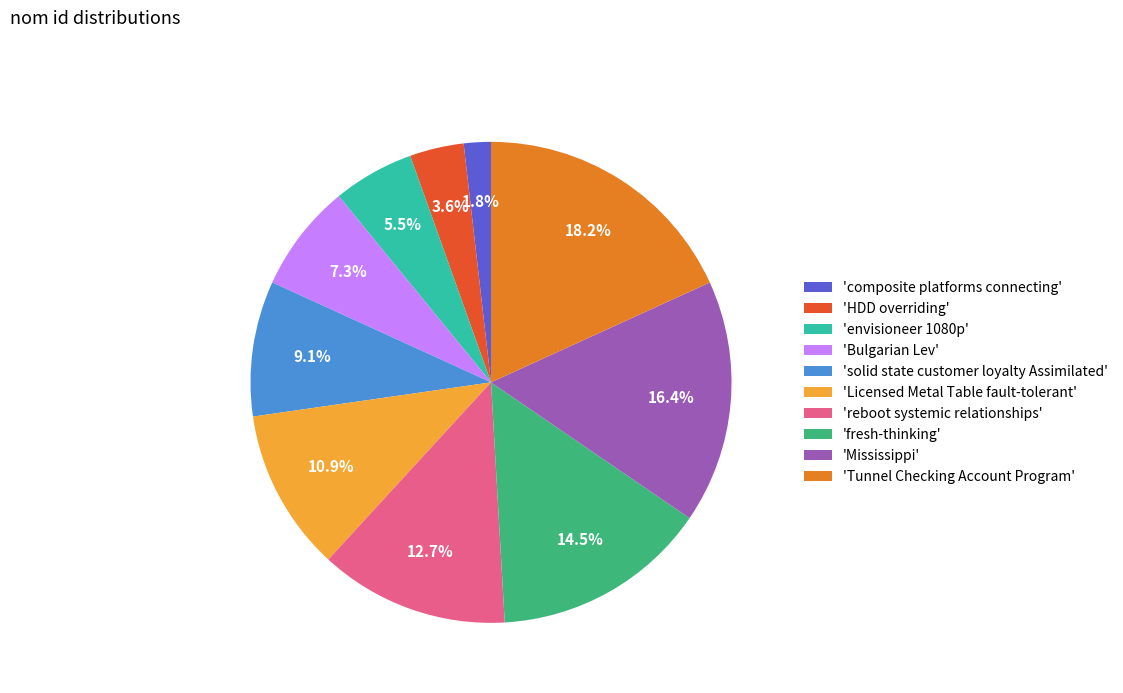

Between 'Licensed Metal Table fault-tolerant' and 'solid state customer loyalty Assimilated', which is larger?

'Licensed Metal Table fault-tolerant'